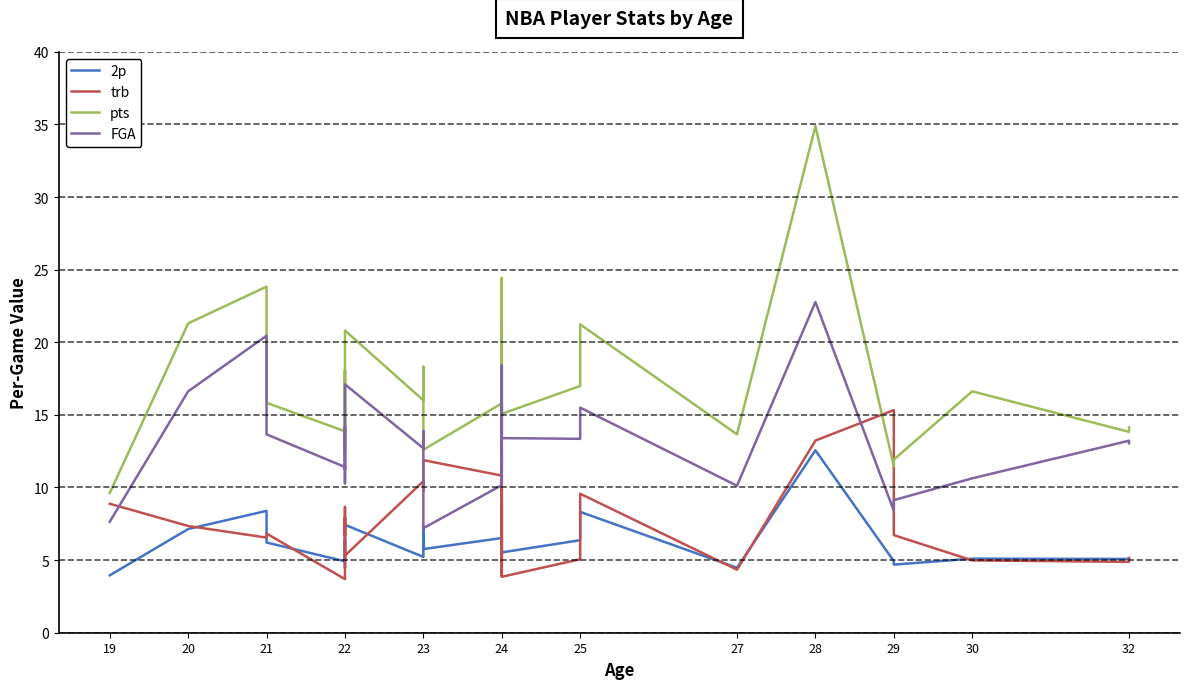

True or false: FGA and 2p cross at least once.

False